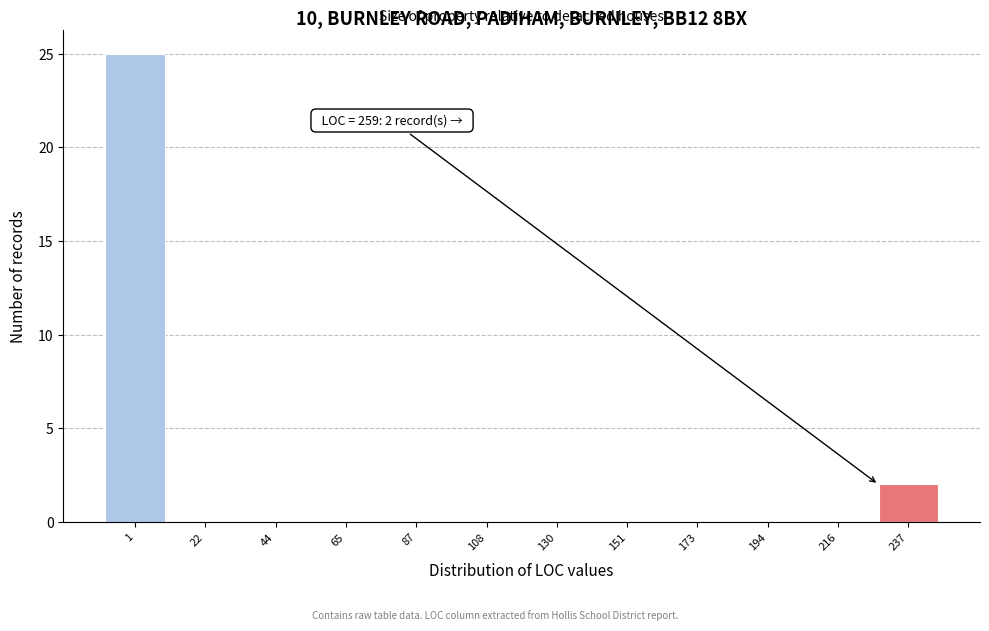

Reading left to right, transcribe all the data shown in this chart.

1=25	22=0	44=0	65=0	87=0	108=0	130=0	151=0	173=0	194=0	216=0	237=2